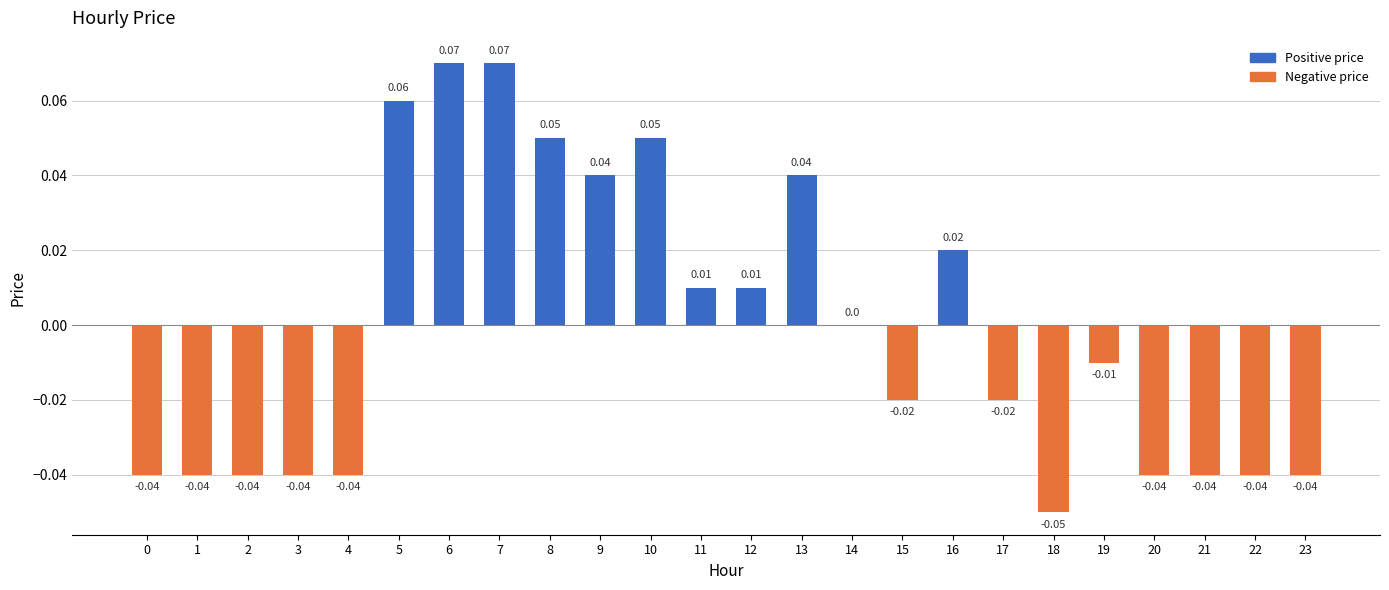

Reading left to right, what are all the values shown in this chart?

0=-0.0	1=-0.0	2=-0.0	3=-0.0	4=-0.0	5=0.1	6=0.1	7=0.1	8=0.1	9=0.0	10=0.1	11=0.0	12=0.0	13=0.0	14=0.0	15=-0.0	16=0.0	17=-0.0	18=-0.1	19=-0.0	20=-0.0	21=-0.0	22=-0.0	23=-0.0